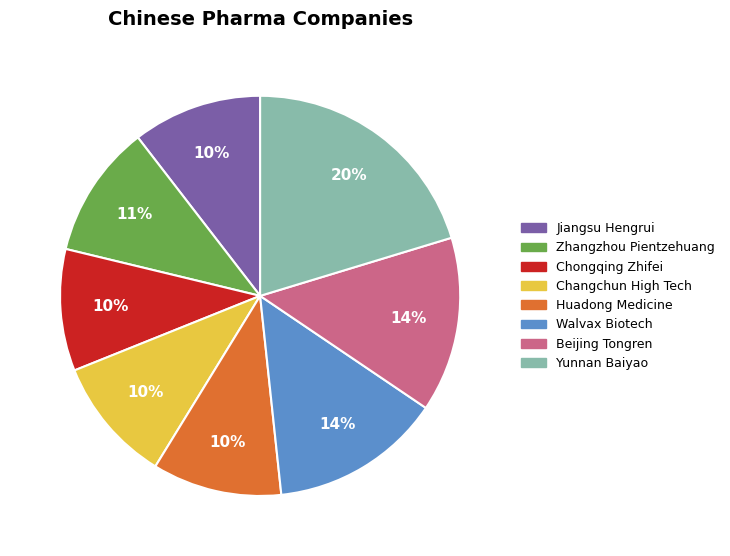

Do Walvax Biotech and Huadong Medicine together represent more than half of the pie?

No